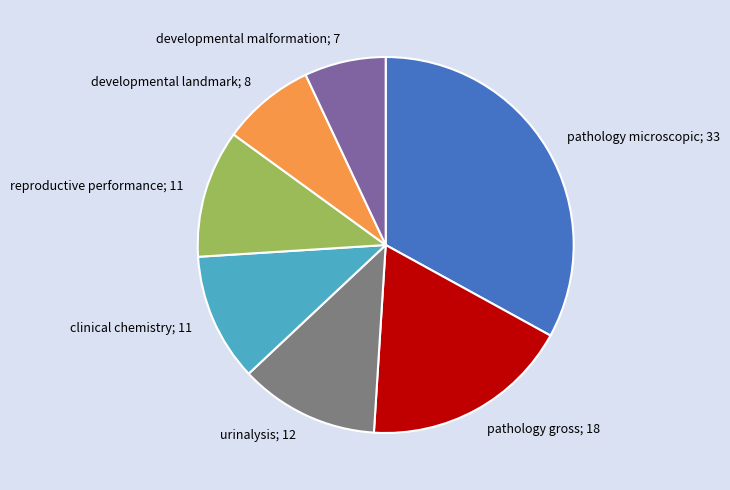

How many segments does this pie chart have?

7